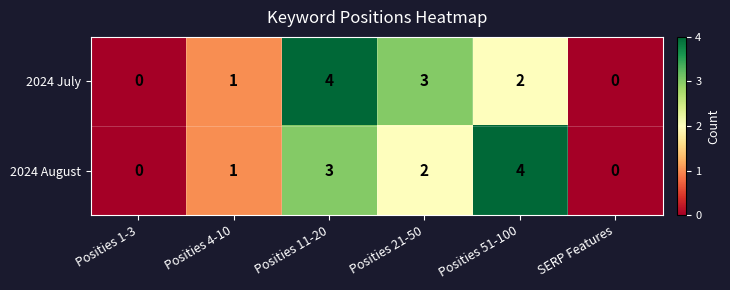

Count the number of data series in this chart.

2